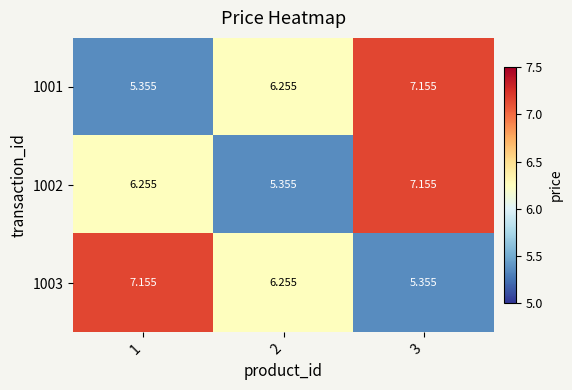

How many data points does each series have?

3